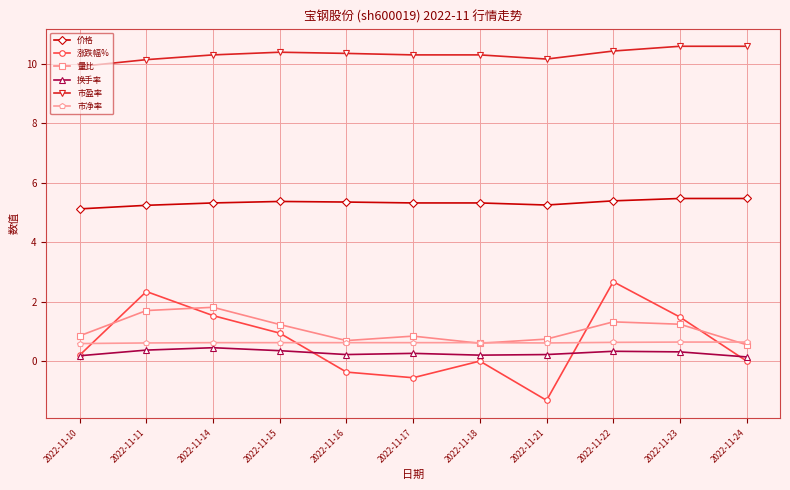

Between 2022-11-17 and 2022-11-23, which series saw the biggest shift?

涨跌幅%